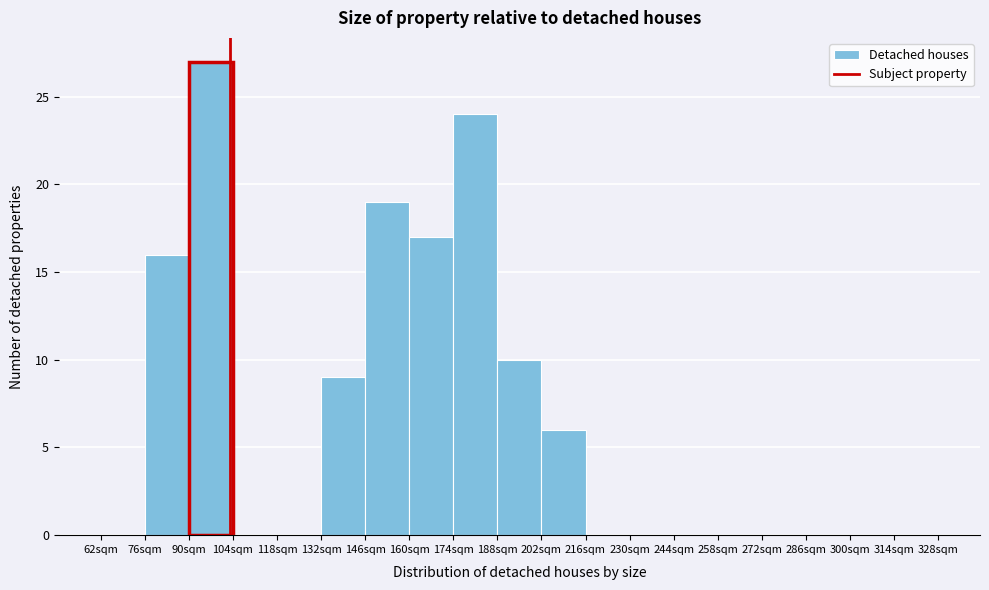

Over which range of the x-axis is the bar tallest?

90 to 104